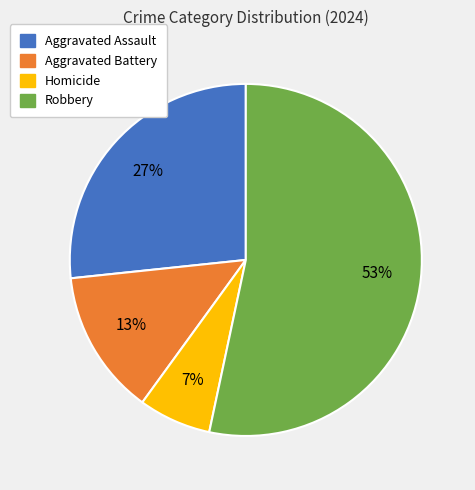

Count the number of slices in the pie.

4